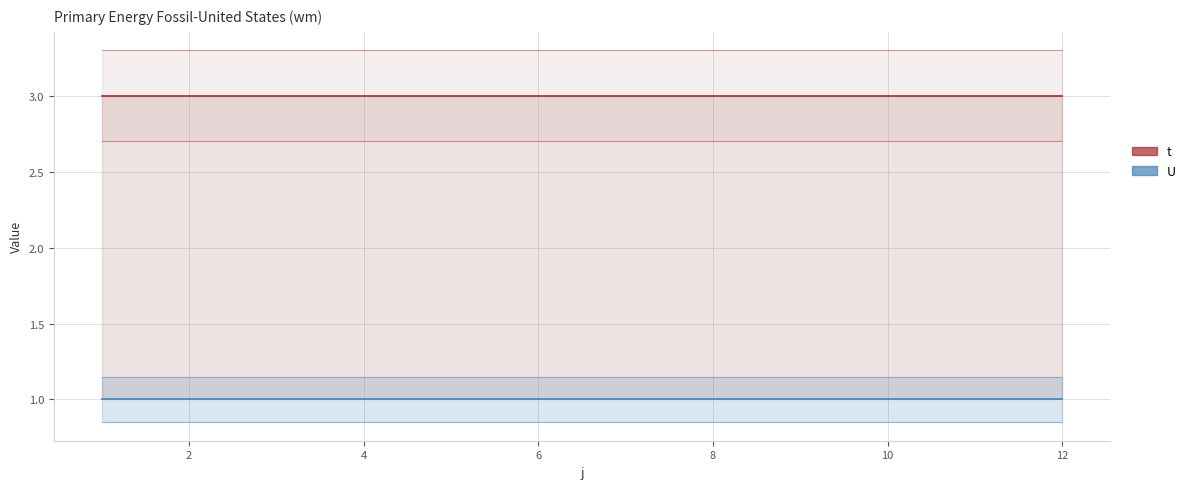

True or false: U and t intersect in this chart.

False